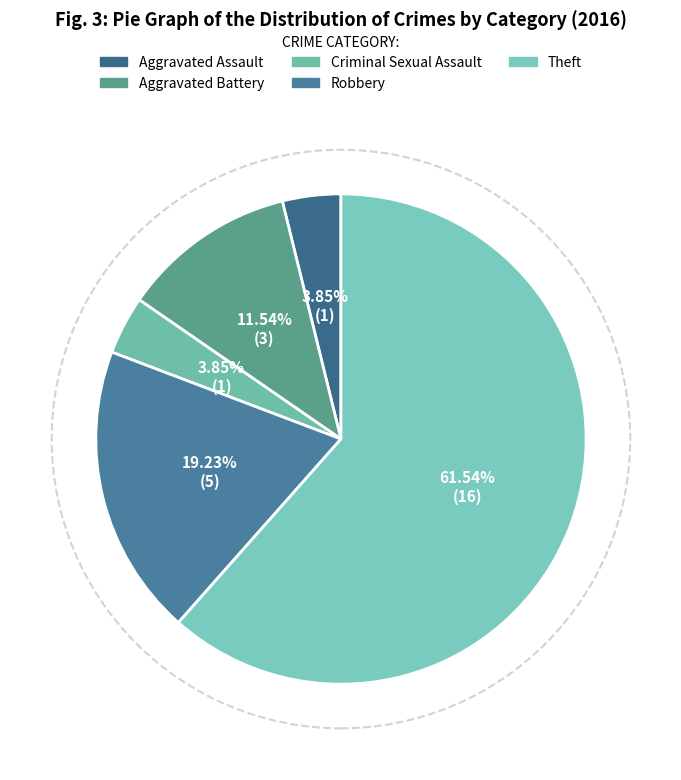

Which slice is the smallest?

Aggravated Assault